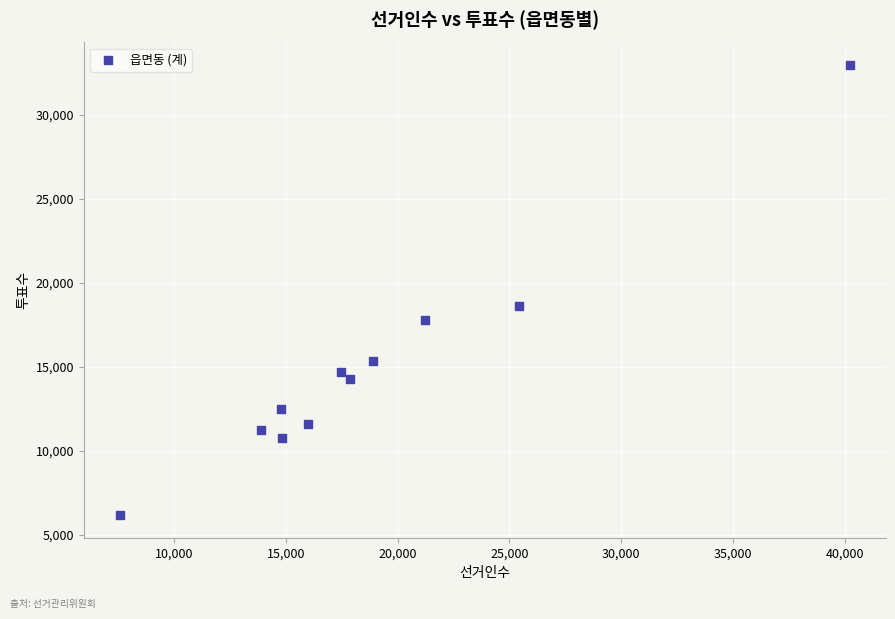

What is the range of Y values (max minus min)?

26826